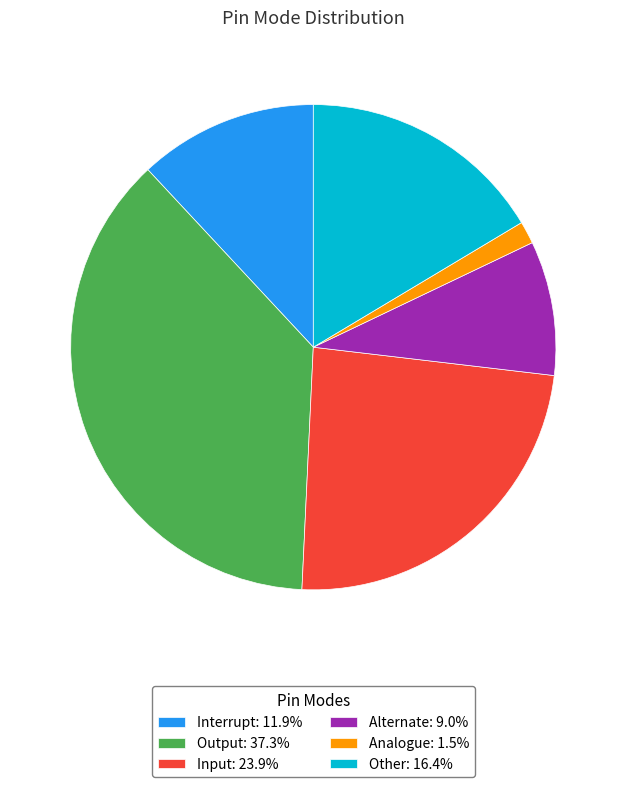

Rank the categories by value from highest to lowest.

Output, Input, Other, Interrupt, Alternate, Analogue